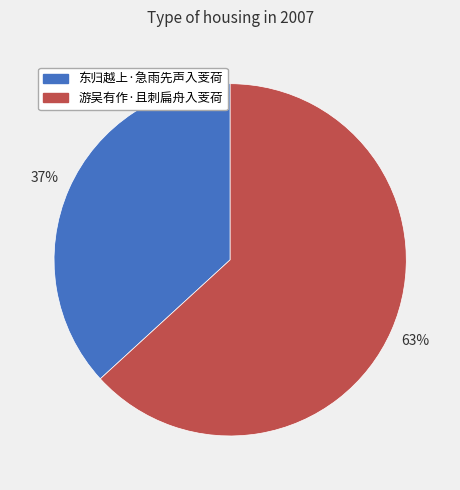

To the nearest percent, what percentage of the pie is 东归越上·急雨先声入芰荷?

37%